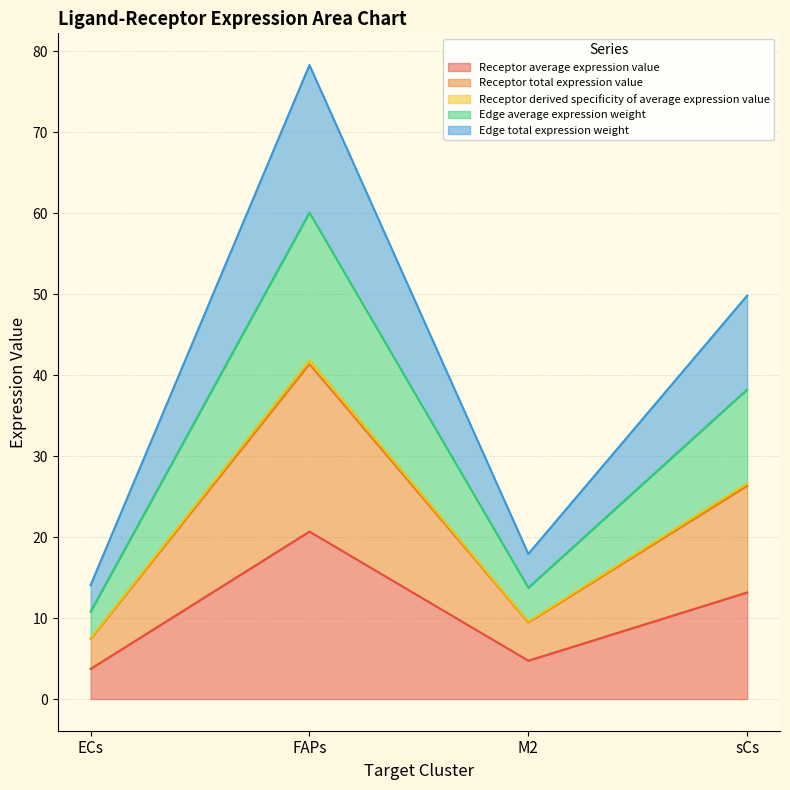

At which label is Receptor derived specificity of average expression value closest to 24?

sCs